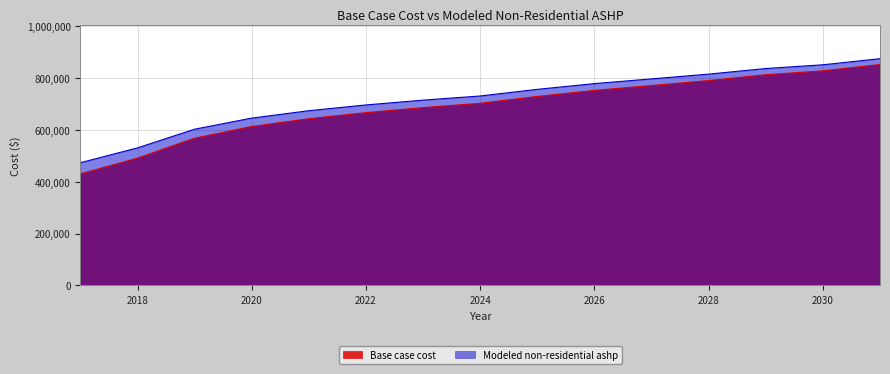

Which has a higher value, 2020 or 2028?

2028